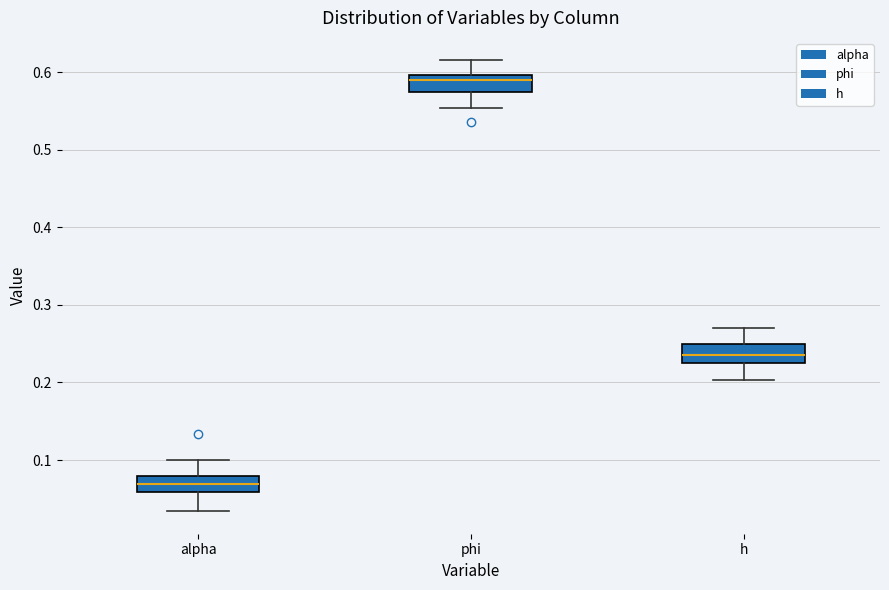

Which box has the highest median line?

phi